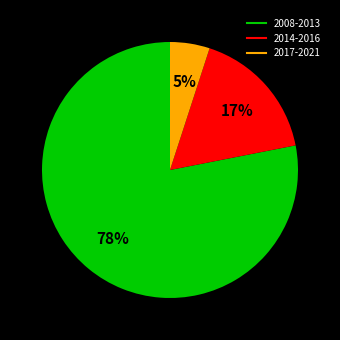

What is the majority slice?

2008-2013